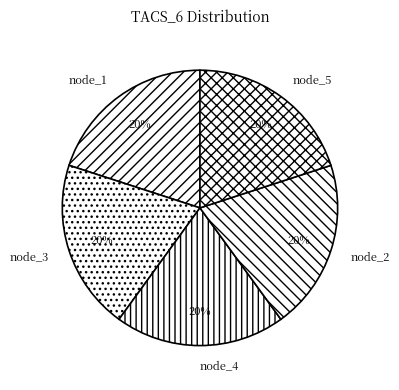

What percentage is the node_4 slice, to the nearest percent?

20%